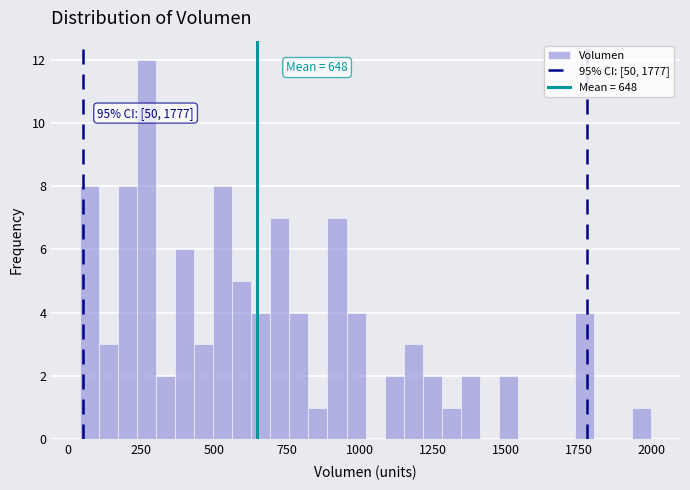

Read against the x-axis, roughly where is the centre of the tallest bar?

250